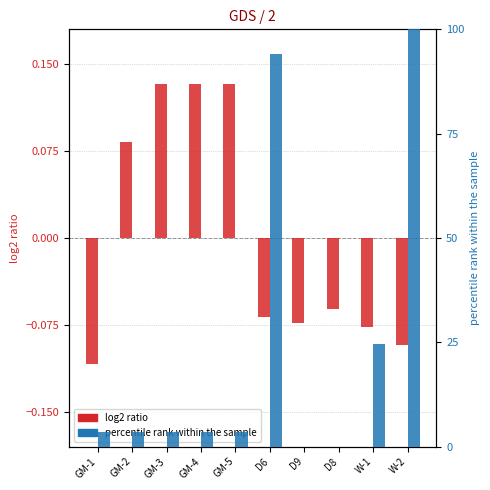

Which series has the largest range (max minus min)?

percentile rank within the sample